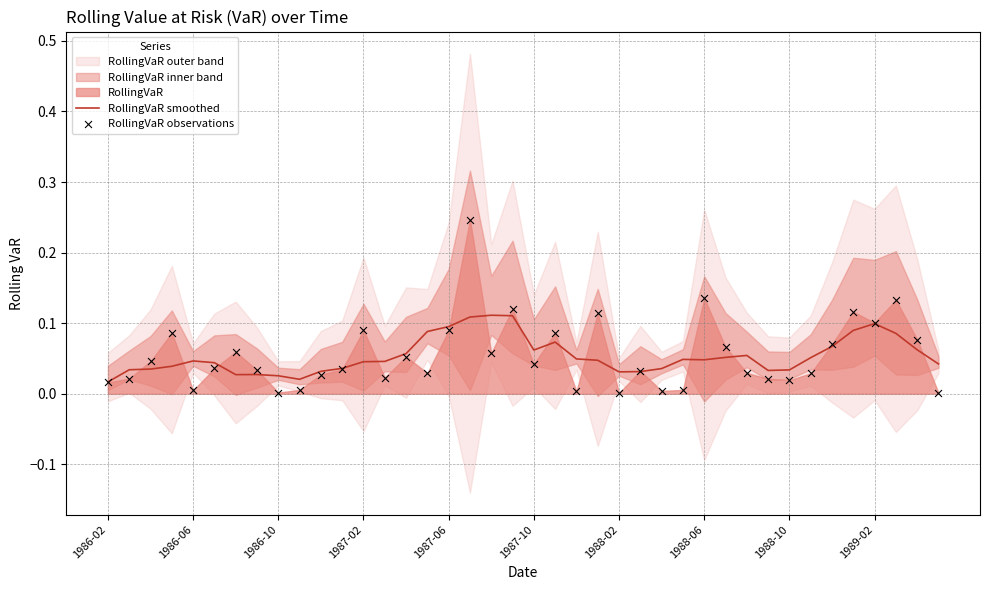

Which series has the largest total across all categories?

RollingVaR observations